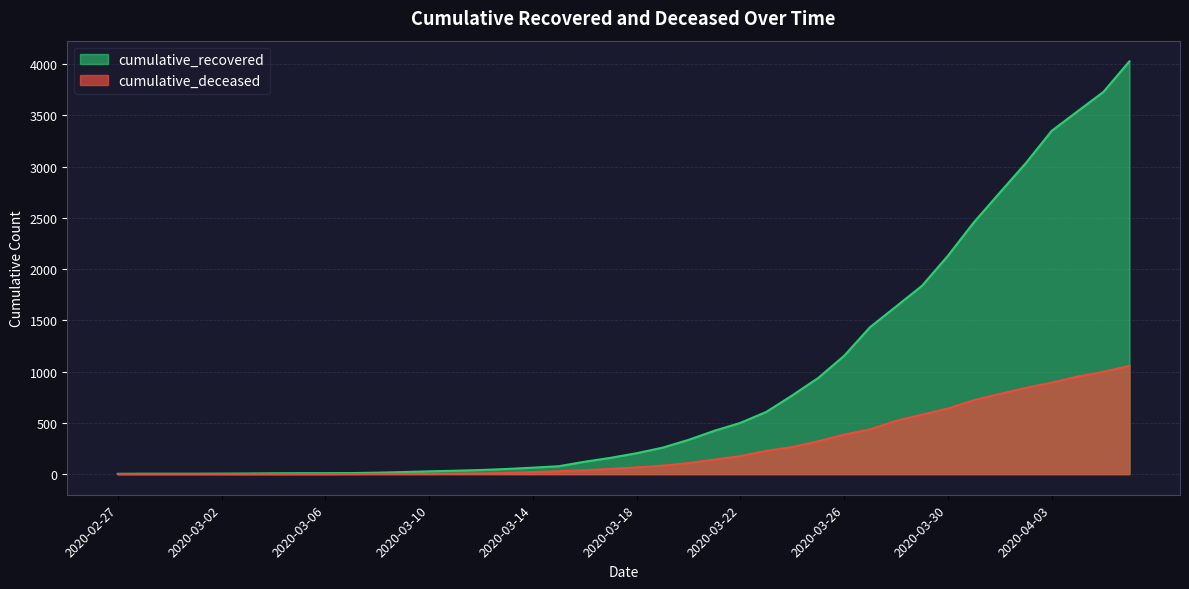

Rank the series by their maximum value, from lowest to highest.

cumulative_deceased, cumulative_recovered